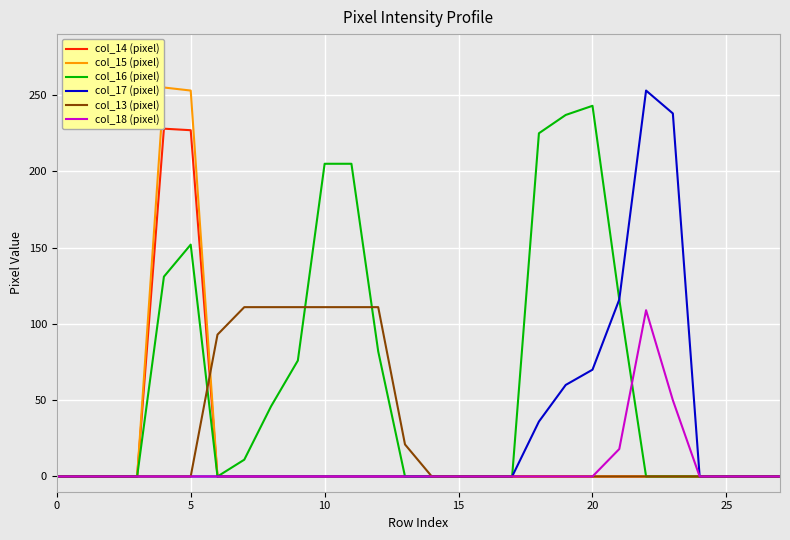

What is the sum of all col_13 (pixel) values?

780